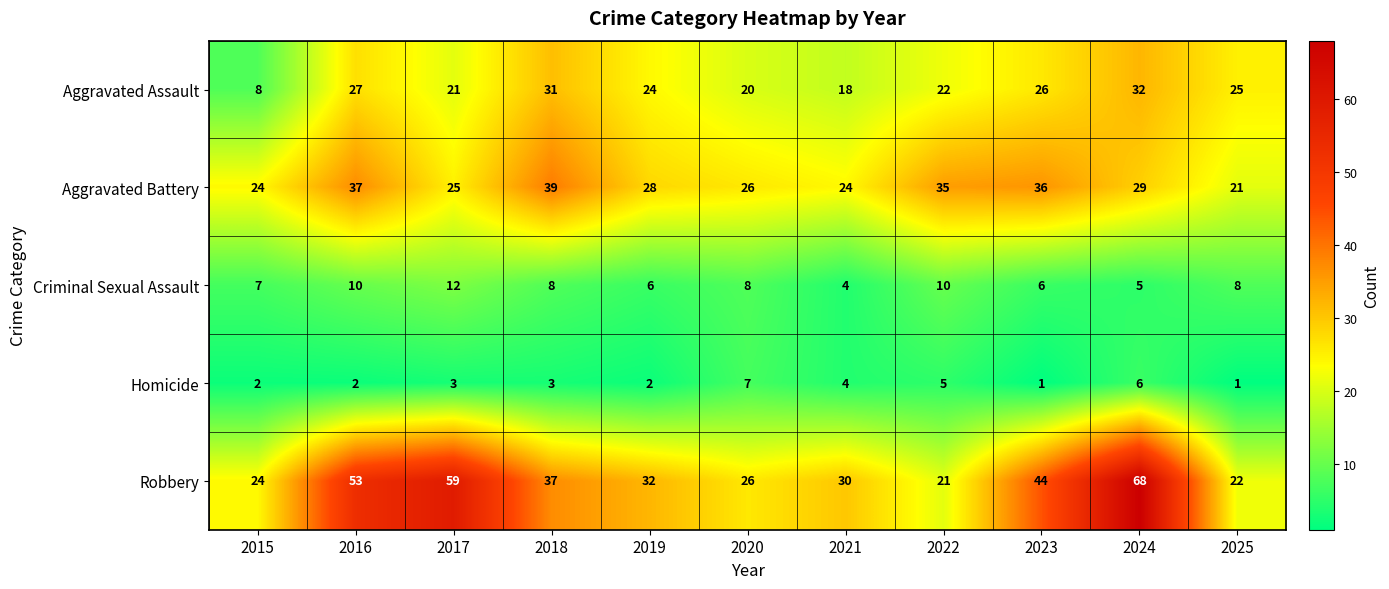

What is the difference between the highest and lowest values at 2019?

30